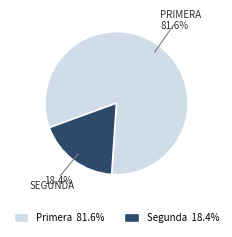

Between Segunda and Primera, which is larger?

Primera